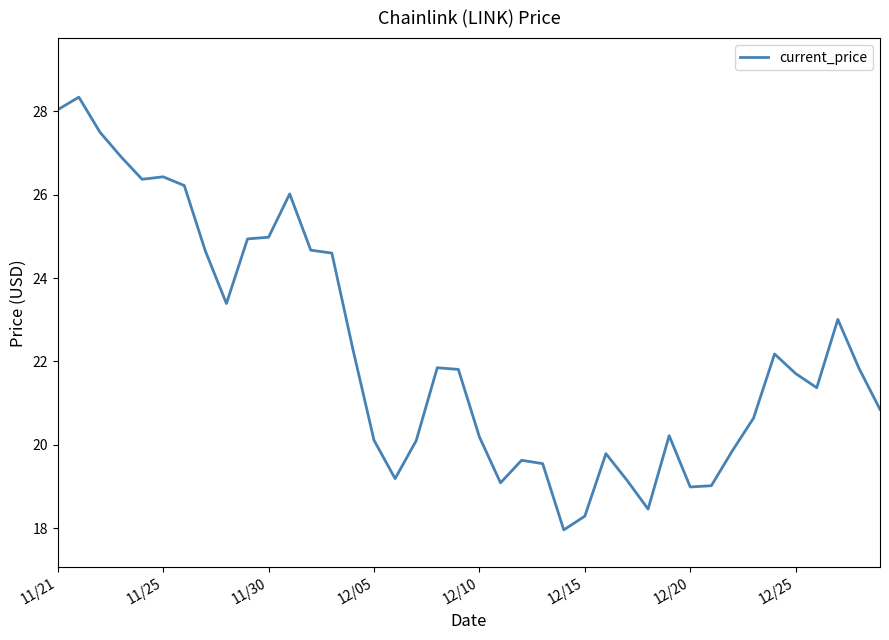

What is the minimum value shown in the chart?

18.0